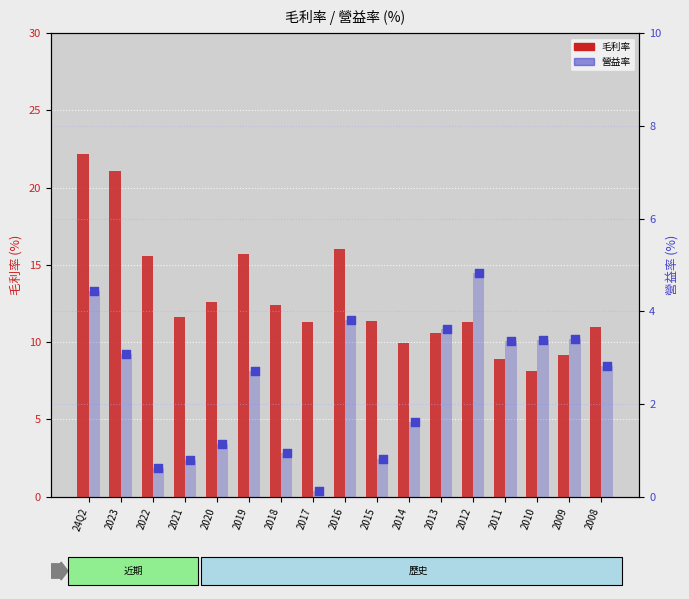

Which series has the largest Y range (max minus min)?

毛利率